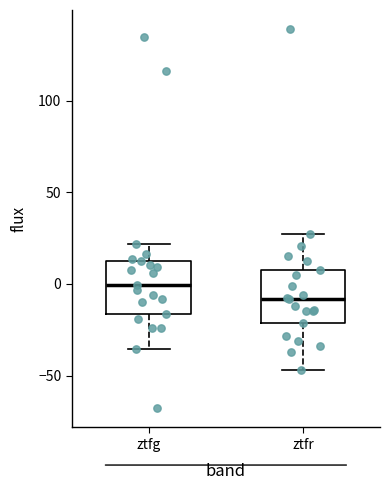

Where does the median line of the box for ztfg sit on the y-axis? The values are not printed on the chart, so give them approximately, as read against the axis.

0